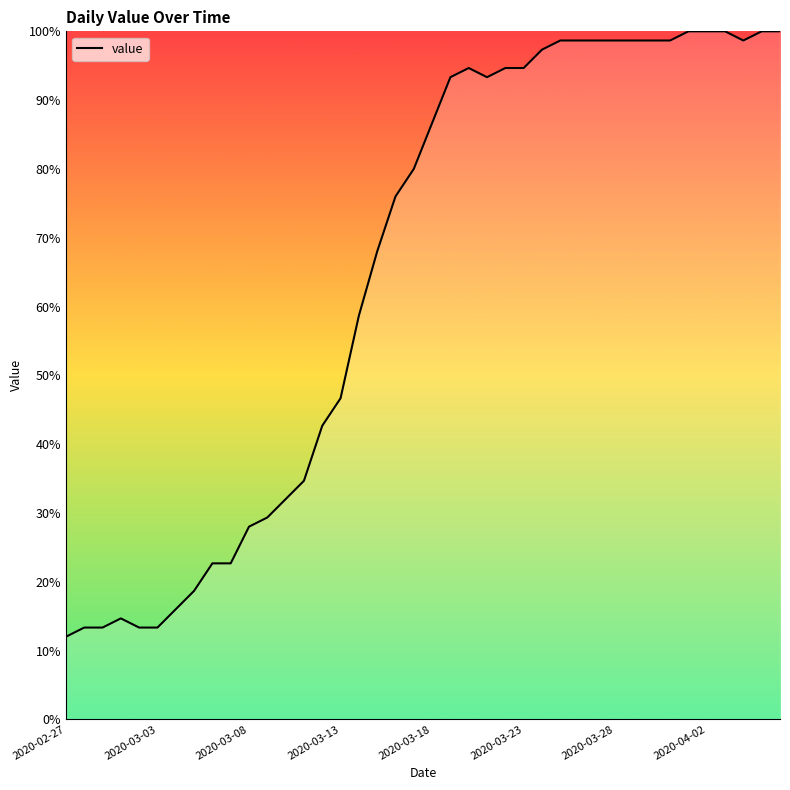

What is the minimum value shown in the chart?

12.0